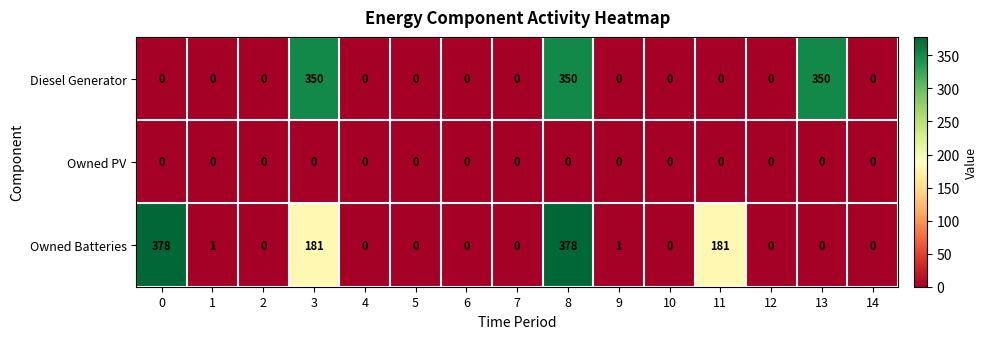

Between 4 and 9, which series saw the biggest shift?

Owned Batteries